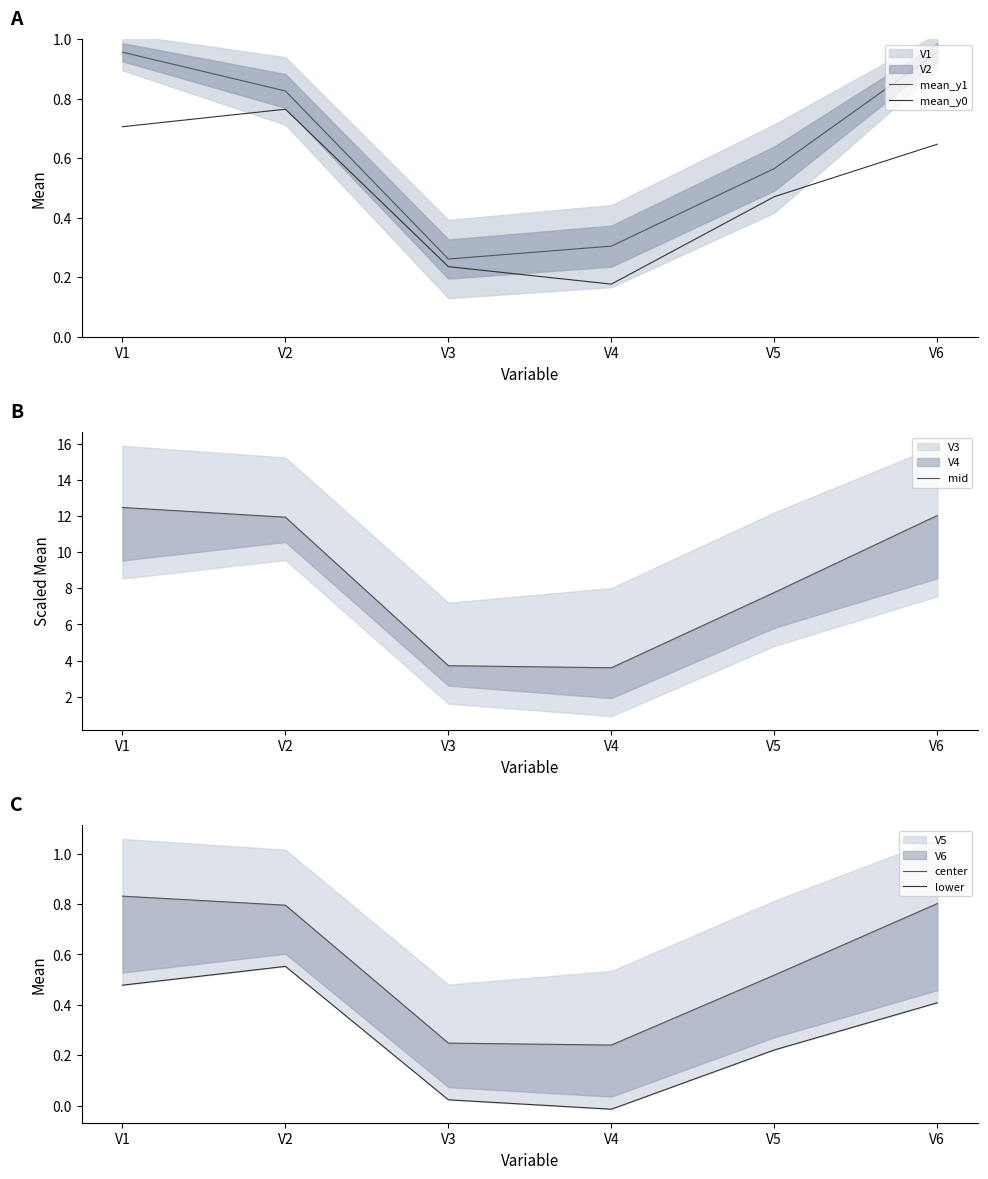

True or false: mid has a value of 12.5 at V1.

True